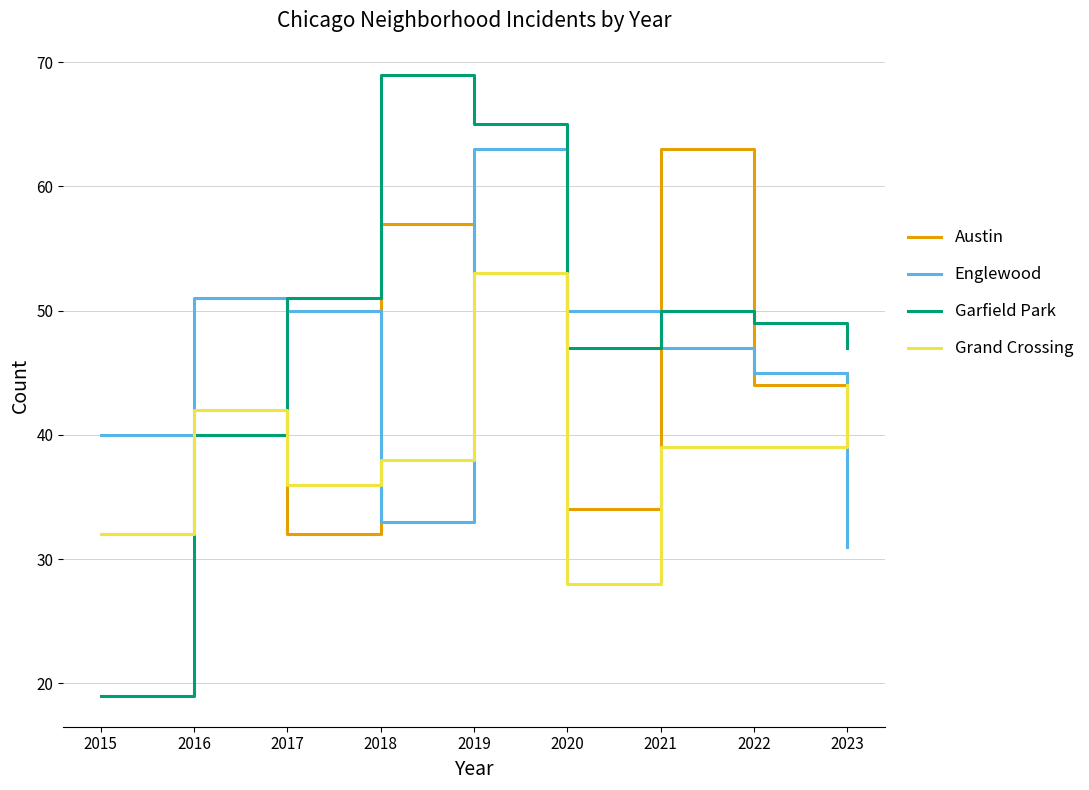

What is the sum of all Grand Crossing values?

351